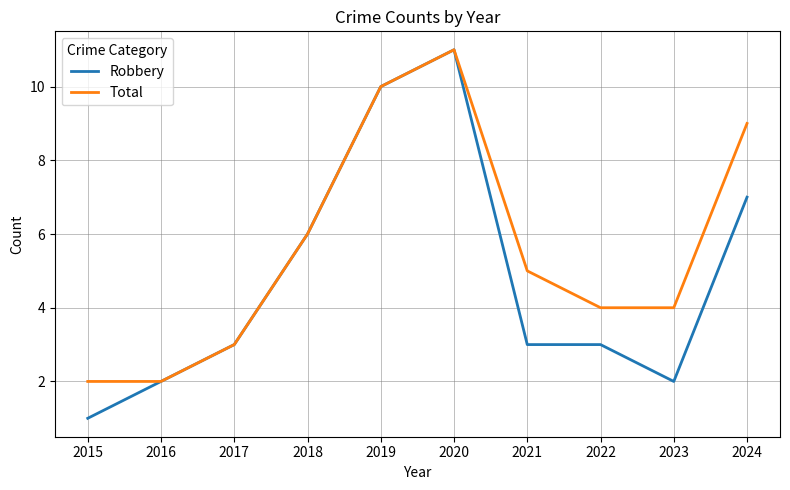

Reading right to left, extract all data points from this chart.

Robbery: 2024=7	2023=2	2022=3	2021=3	2020=11	2019=10	2018=6	2017=3	2016=2	2015=1
Total: 2024=9	2023=4	2022=4	2021=5	2020=11	2019=10	2018=6	2017=3	2016=2	2015=2